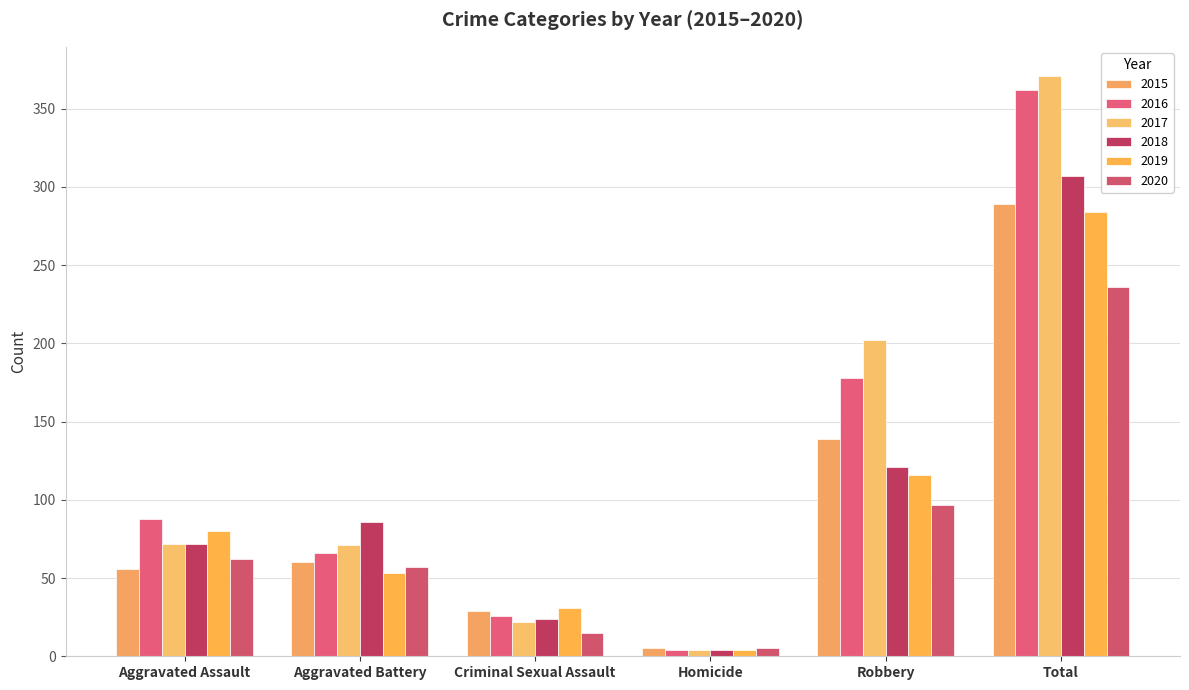

At which category is the sum across all series the highest?

Total